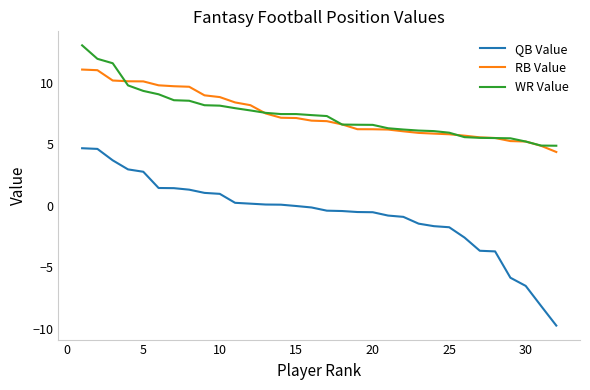

True or false: WR Value and QB Value cross at least once.

False